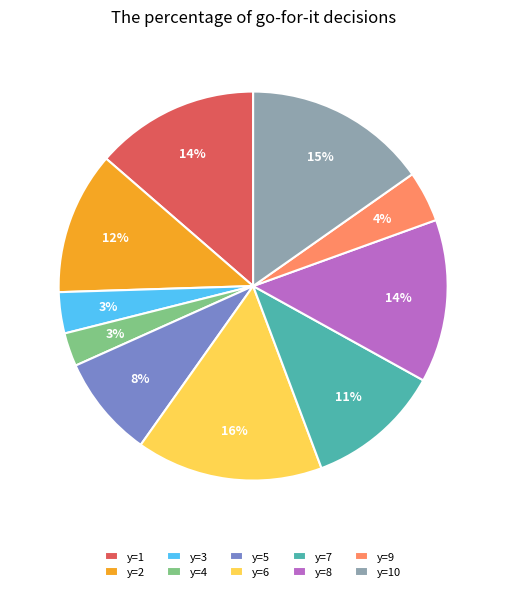

The y=8 slice represents 14% of the pie. True or false?

True